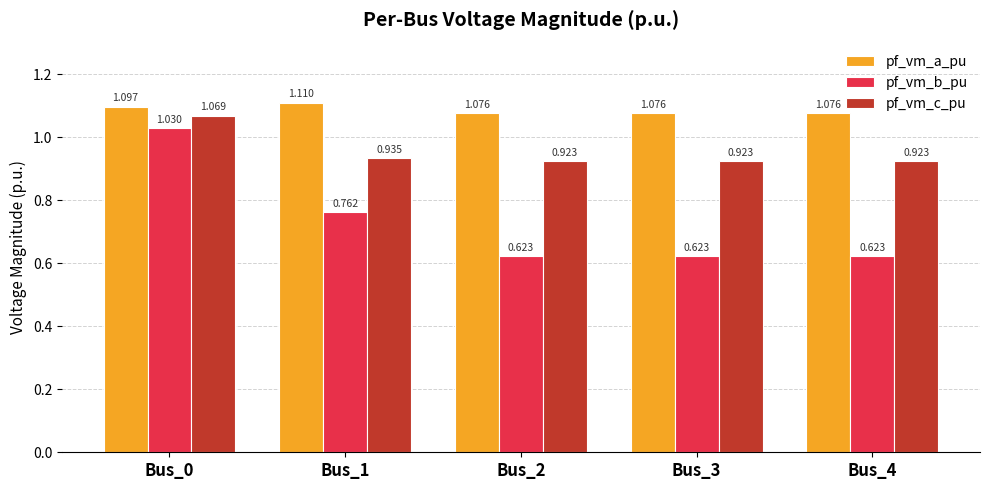

List the series in order of their overall mean, highest first.

pf_vm_a_pu, pf_vm_c_pu, pf_vm_b_pu